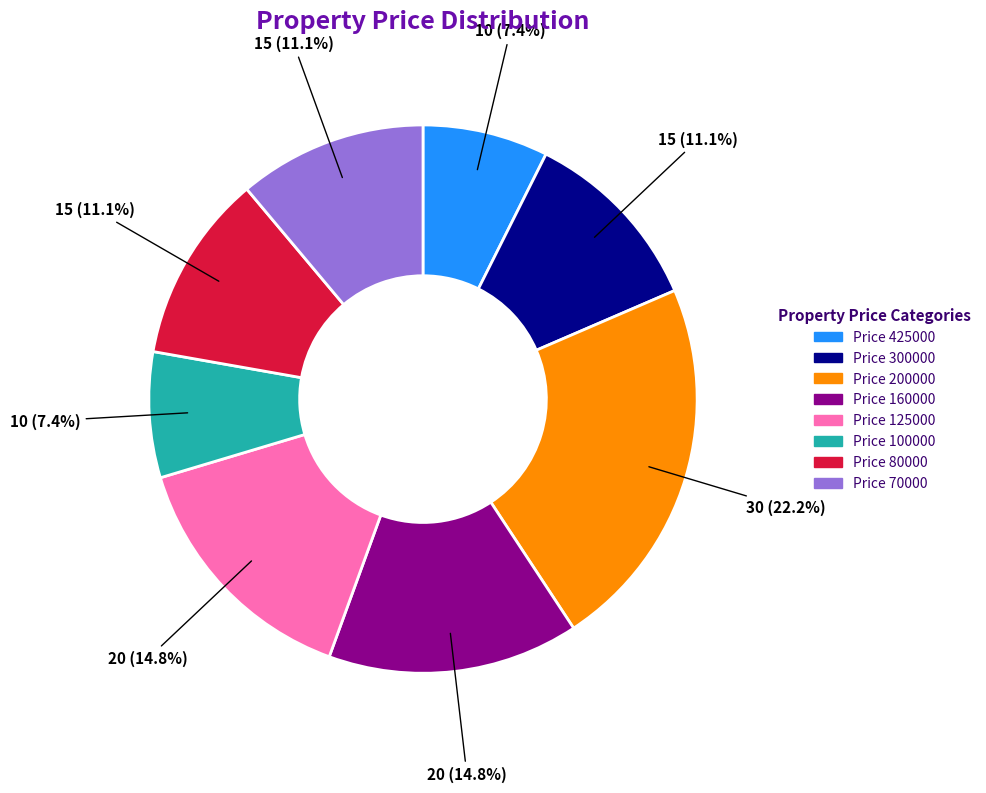

Is there a majority slice in this chart?

No